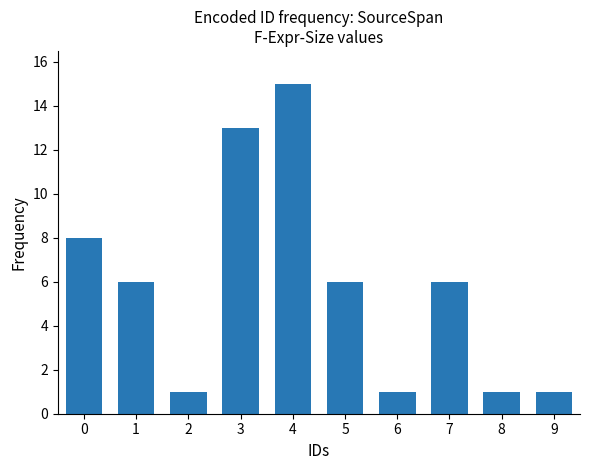

What is the value of the 5th bar from the left?

15